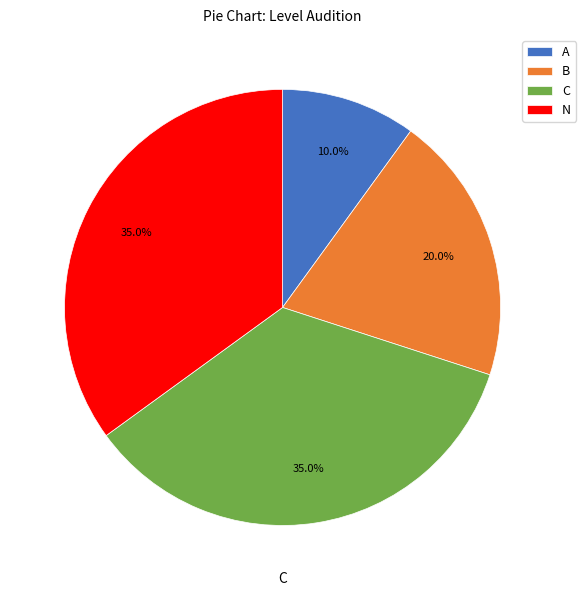

To the nearest percent, what is the difference between the A and N slice percentages?

25%